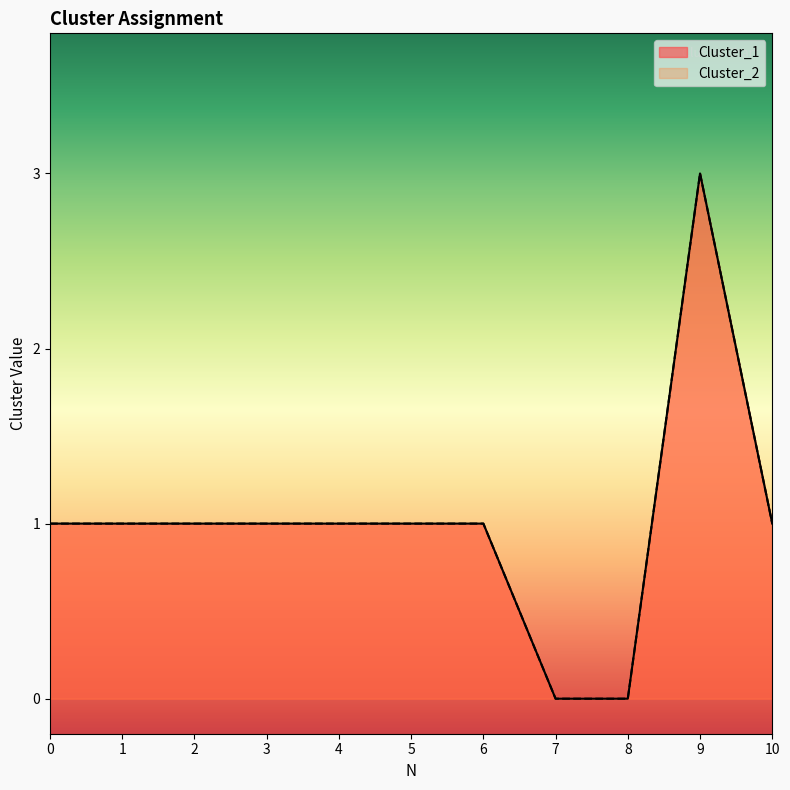

Count the Cluster_2 values in the range 1 to 2.

8